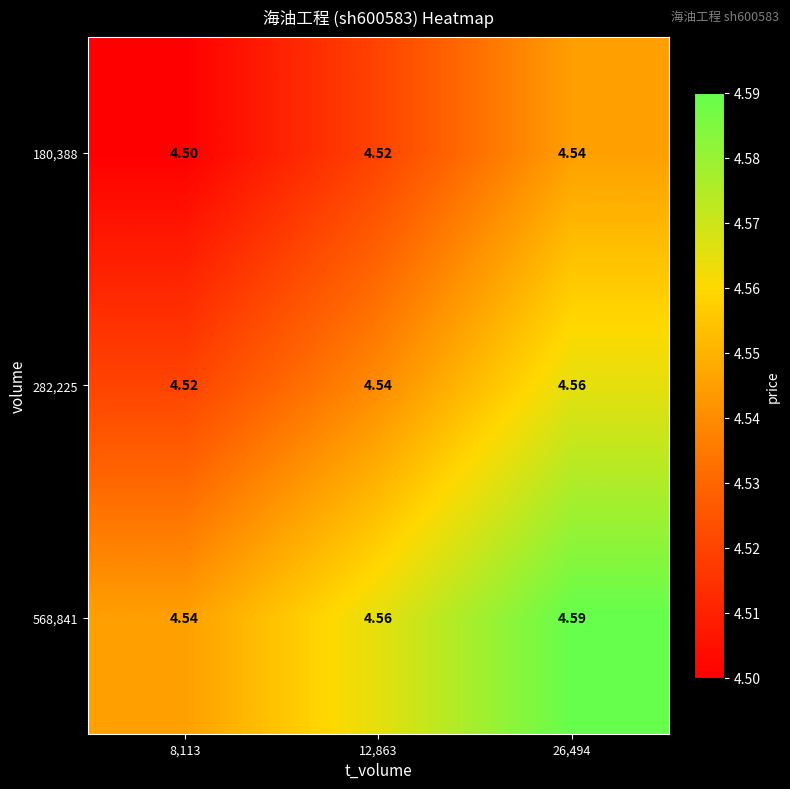

Is the value of 282,225 at 8,113 greater than the value of 568,841 at 12,863?

No